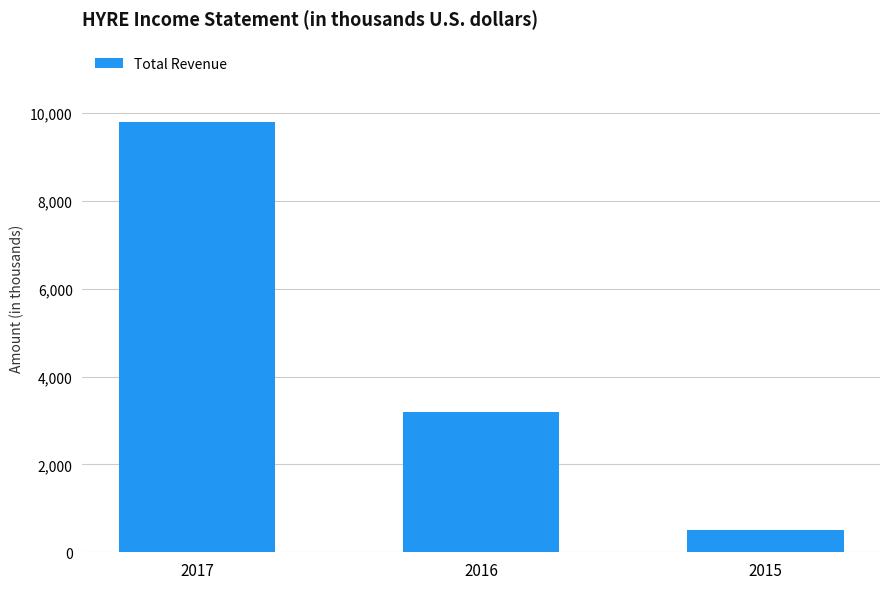

What is the maximum value shown in the chart?

9800